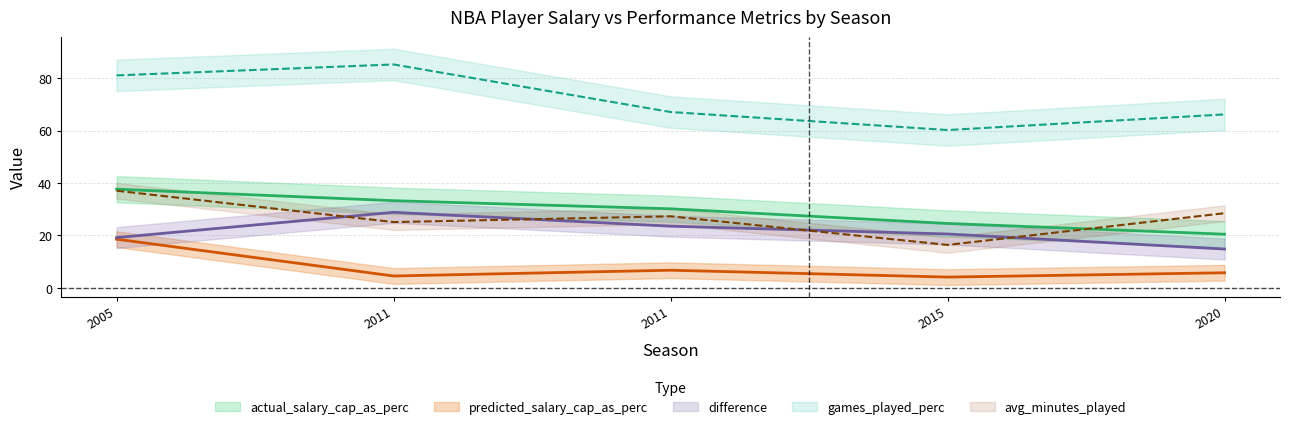

Reading right to left, what are all the values shown in this chart?

actual_salary_cap_as_perc: 20.4	24.5	30.1	33.2	37.6
predicted_salary_cap_as_perc: 5.7	4.0	6.6	4.4	18.5
difference: 14.7	20.5	23.5	28.8	19.1
games_played_perc: 66.2	60.2	67.1	85.2	81.0
avg_minutes_played: 28.4	16.3	27.2	25.0	37.0